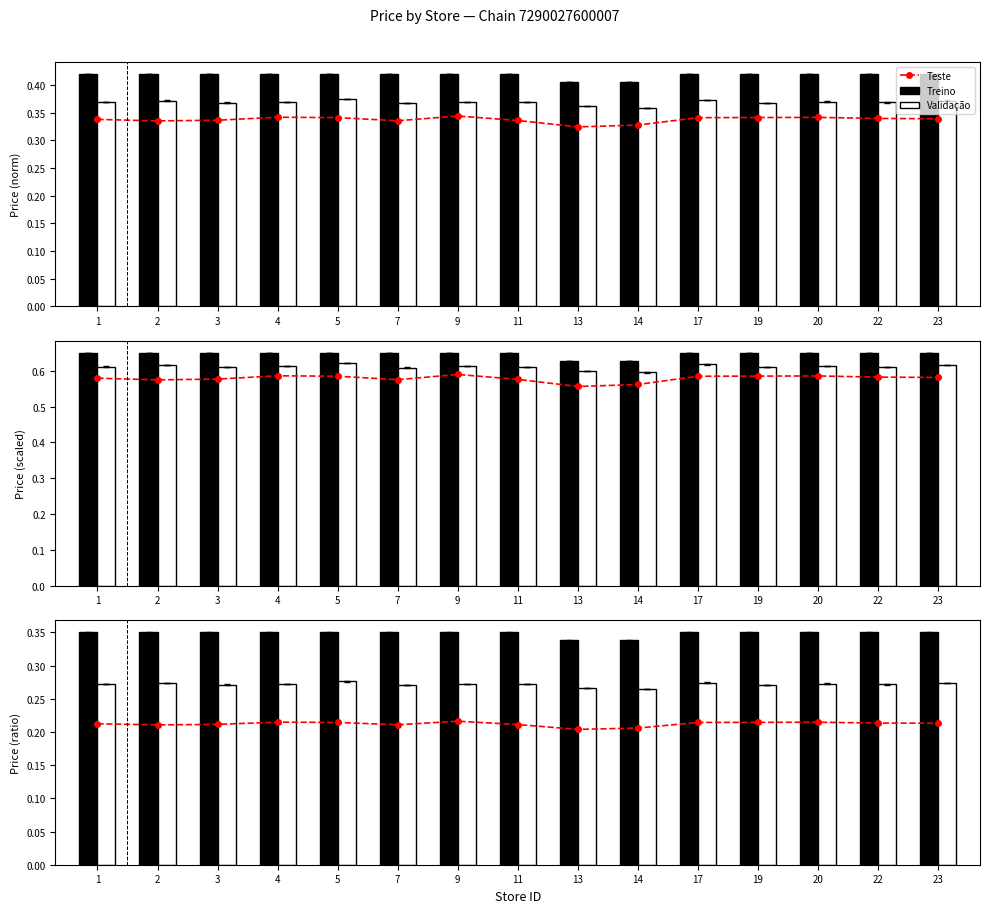

Reading left to right, list all the values displayed in this chart.

Teste: 1=0.2	2=0.2	3=0.2	4=0.2	5=0.2	7=0.2	9=0.2	11=0.2	13=0.2	14=0.2	17=0.2	19=0.2	20=0.2	22=0.2	23=0.2
Treino: 1=0.3	2=0.3	3=0.3	4=0.3	5=0.3	7=0.3	9=0.3	11=0.3	13=0.3	14=0.3	17=0.3	19=0.3	20=0.3	22=0.3	23=0.3
Validação: 1=0.3	2=0.3	3=0.3	4=0.3	5=0.3	7=0.3	9=0.3	11=0.3	13=0.3	14=0.3	17=0.3	19=0.3	20=0.3	22=0.3	23=0.3